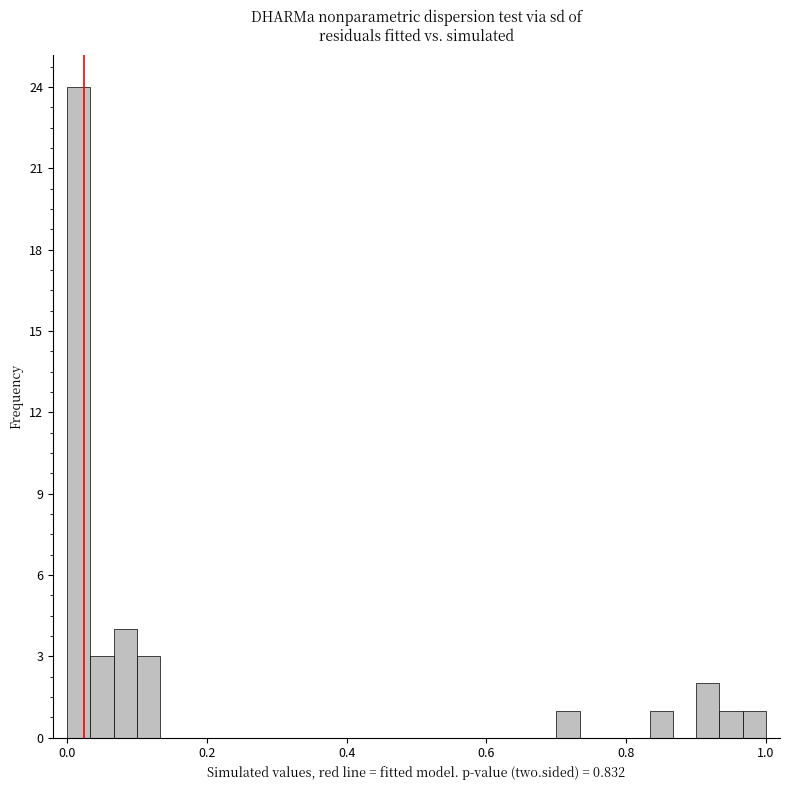

Around what value on the x-axis is the tallest bar? Give the approximate position of its centre, as read against the axis.

0.02